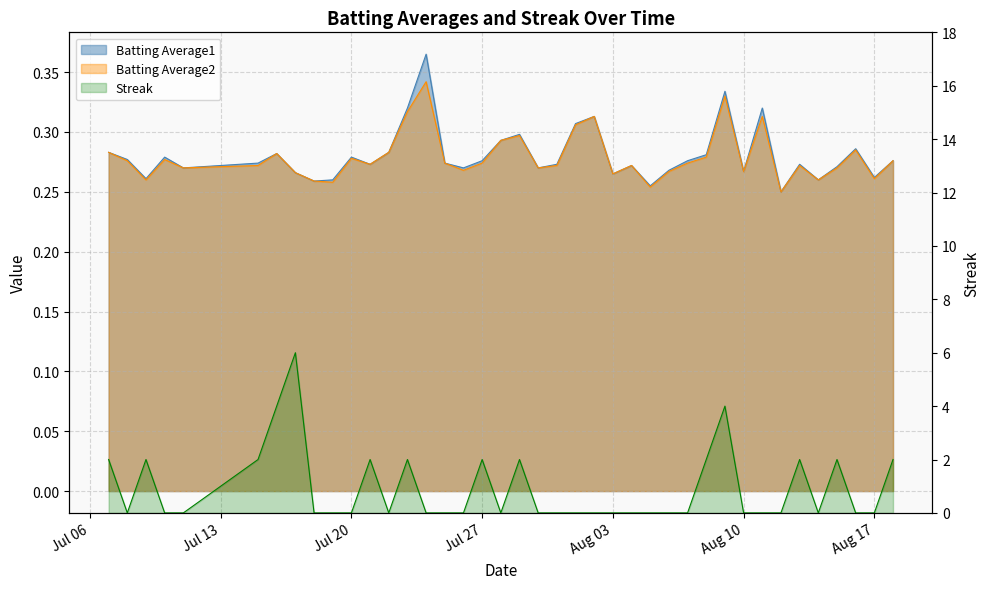

How many interior local peaks does the Streak series have?

9